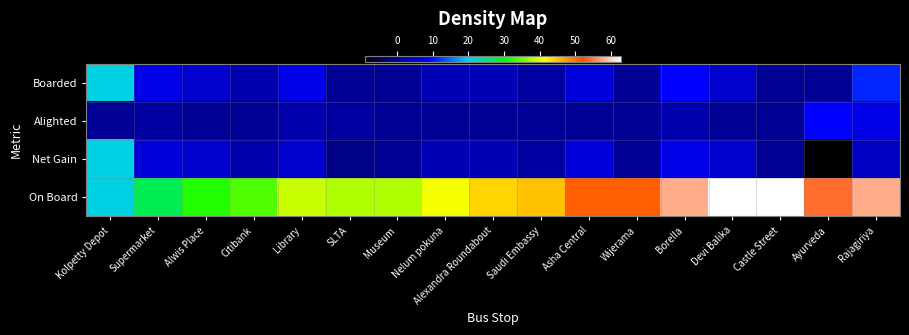

What is the total value across all series at Library?

53